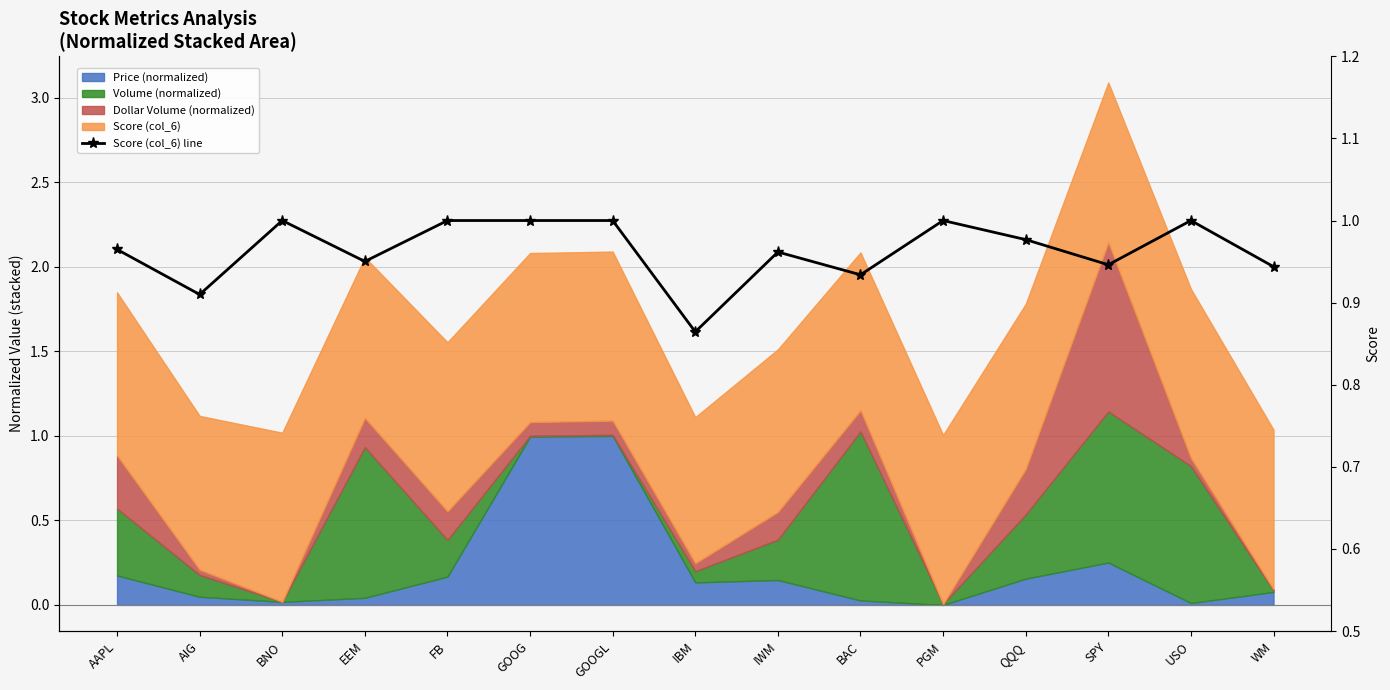

Where is the first local minimum?

AIG